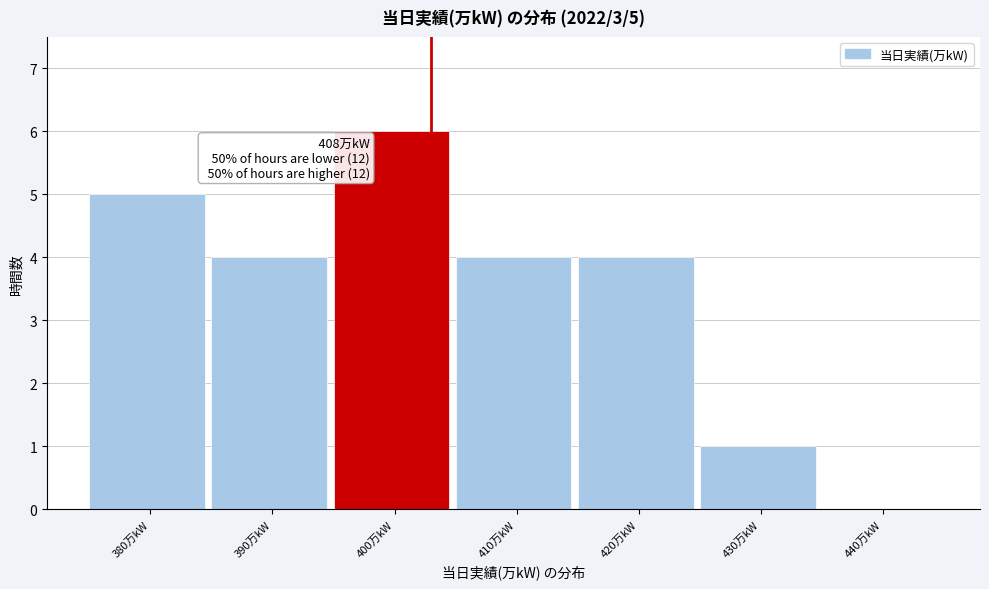

Reading left to right, list all the values displayed in this chart.

380万kW=5	390万kW=4	400万kW=6	410万kW=4	420万kW=4	430万kW=1	440万kW=0